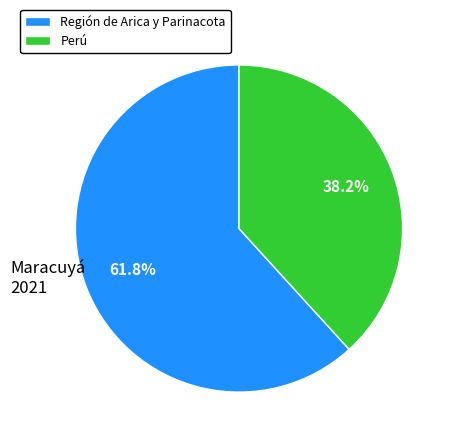

What percentage do Perú and Región de Arica y Parinacota together represent?

100.0%